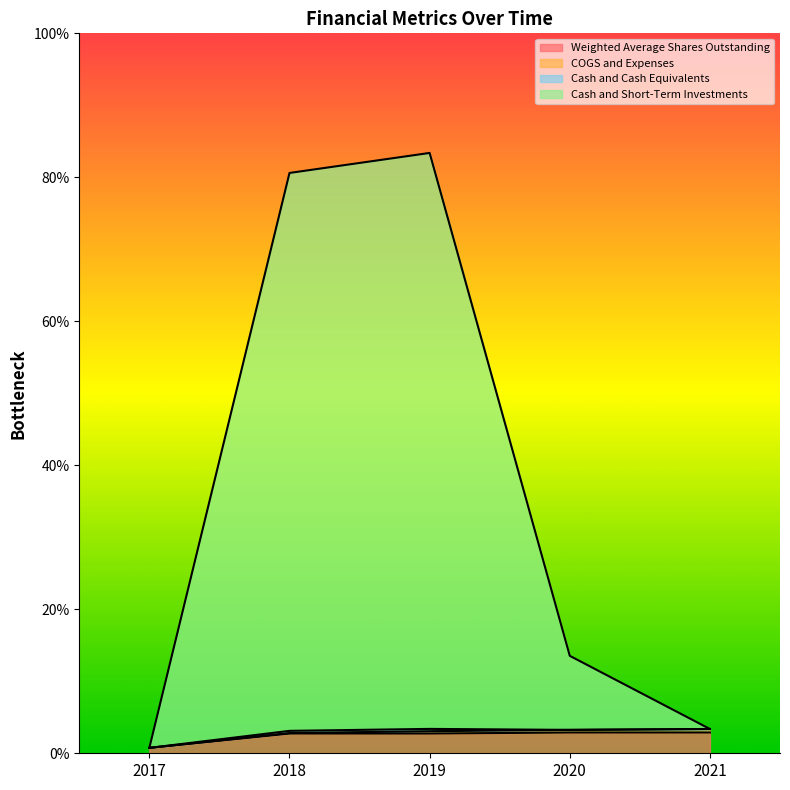

What is the difference between the Cash and Cash Equivalents values at 2021 and 2017?

2.6